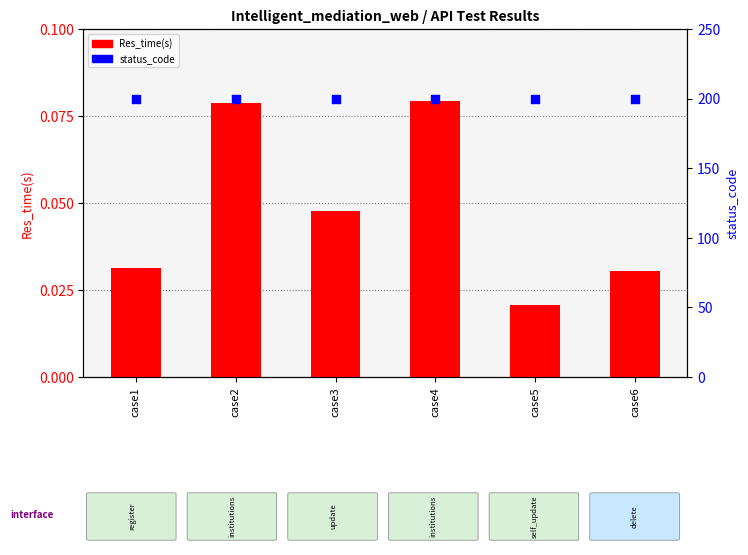

At how many categories does at least one series exceed 165?

6